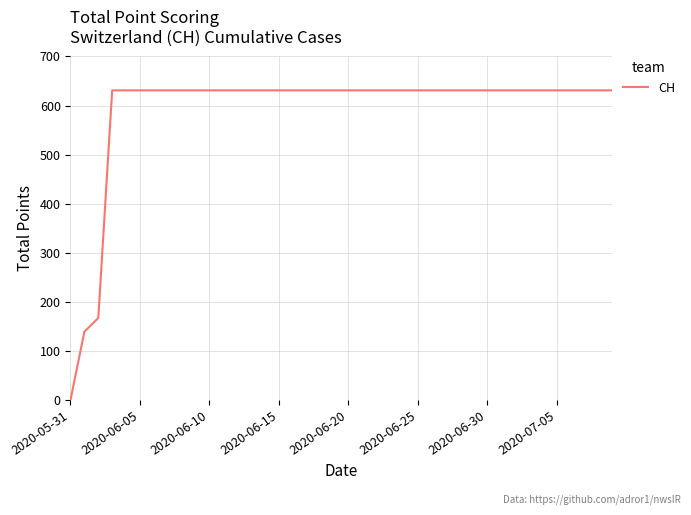

What is the greatest value displayed?

631